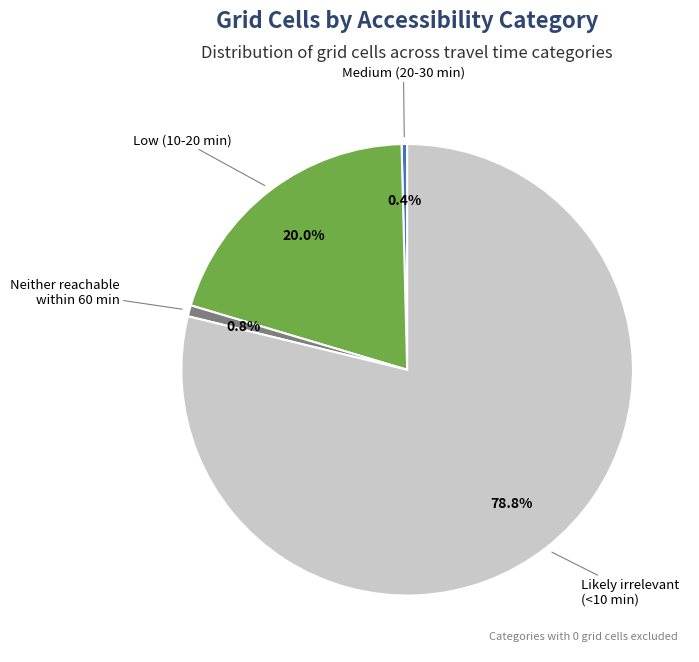

What percentage is the Low (10-20 min) slice, to the nearest percent?

20%